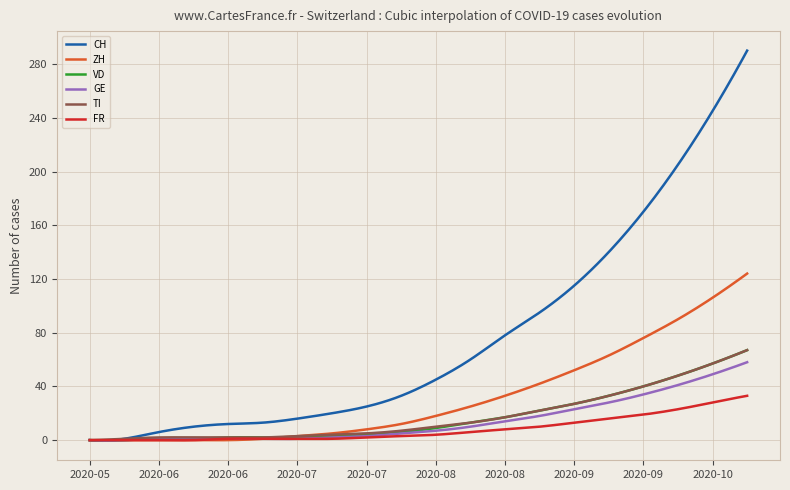

What is the difference between the second highest and minimum values in the ZH series?

122.9